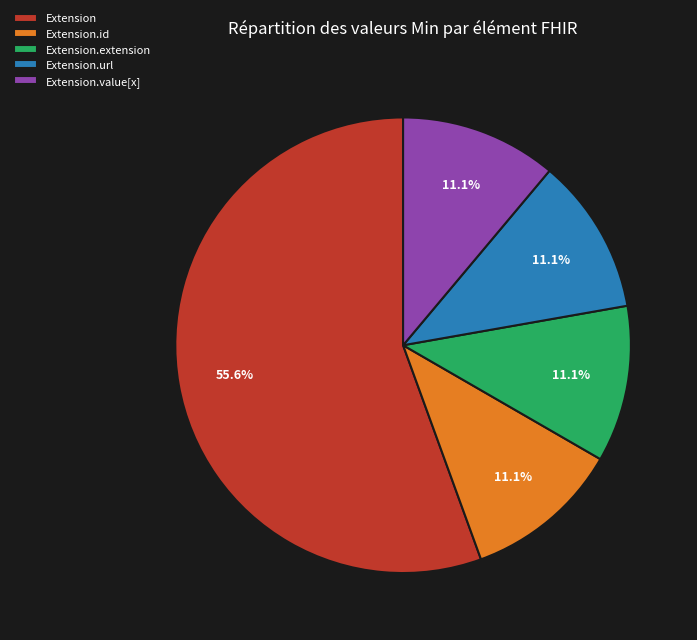

What is the majority slice?

Extension